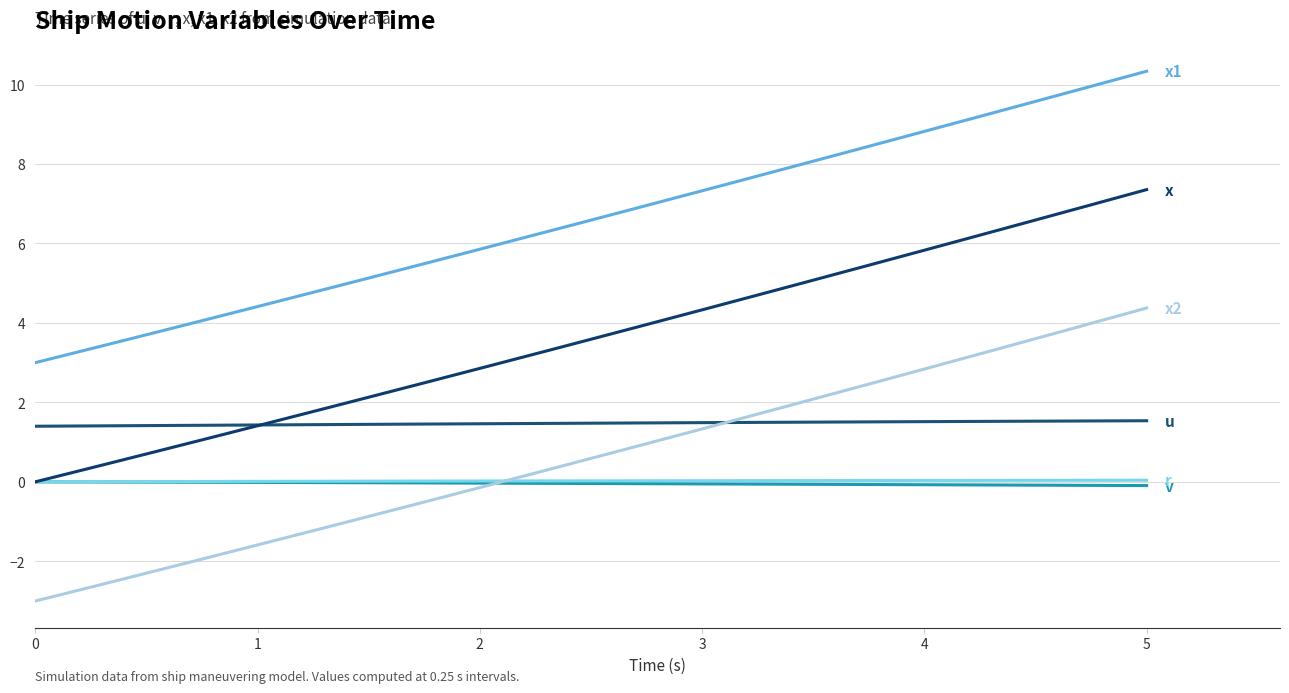

Does the chart display data point markers on the line(s)?

No